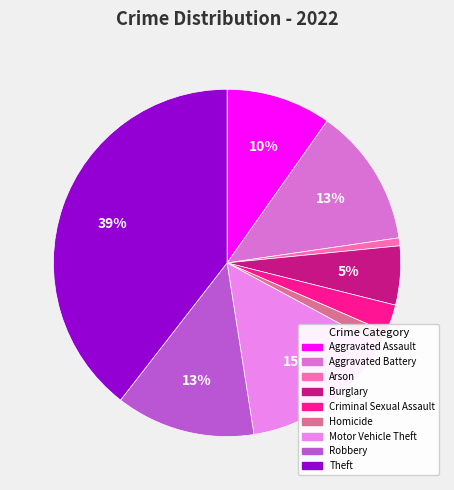

What portion of the pie excludes Criminal Sexual Assault?

97.4%